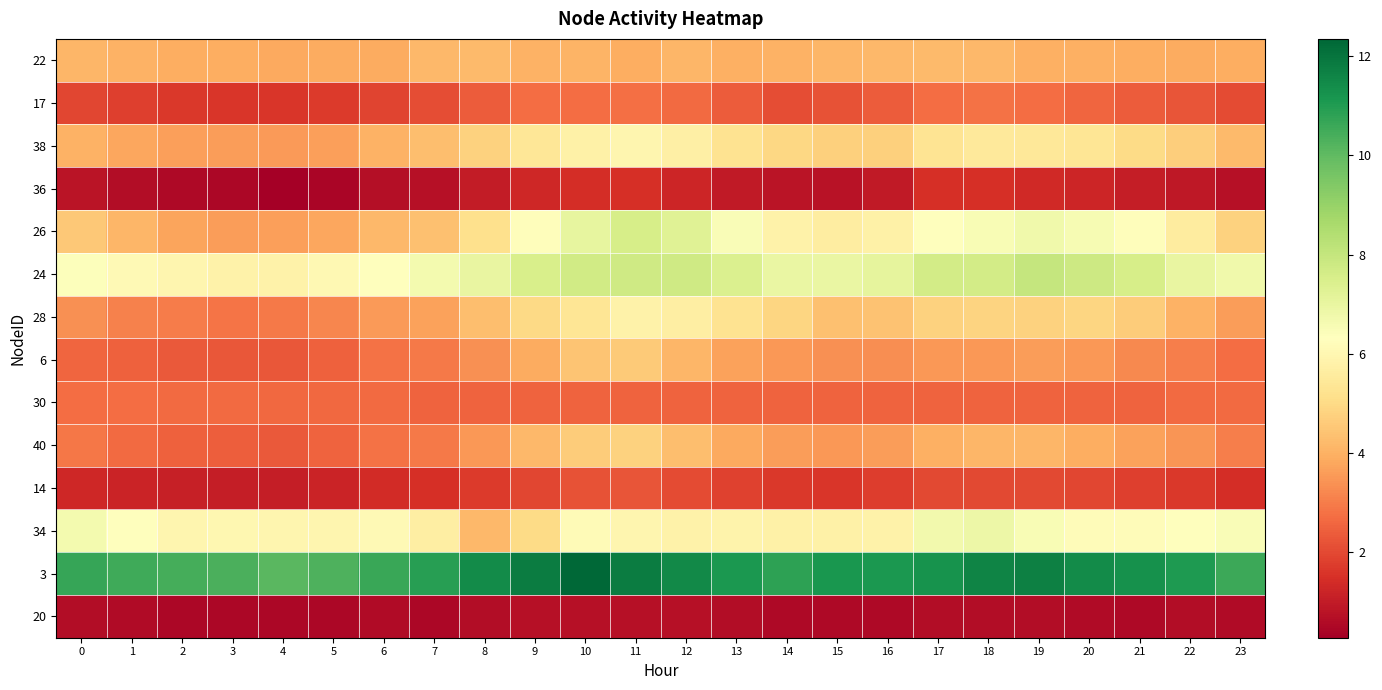

Reading left to right, transcribe all the data shown in this chart.

22: 0=4.1	1=4.0	2=3.9	3=4.0	4=3.8	5=3.9	6=3.9	7=4.2	8=4.2	9=4.0	10=4.1	11=3.9	12=4.1	13=4.0	14=4.0	15=4.1	16=4.2	17=4.2	18=4.2	19=4.0	20=4.0	21=3.9	22=3.9	23=3.9
17: 0=1.9	1=1.8	2=1.7	3=1.6	4=1.6	5=1.7	6=1.9	7=2.1	8=2.4	9=2.7	10=2.7	11=2.7	12=2.6	13=2.4	14=2.1	15=2.2	16=2.4	17=2.7	18=2.8	19=2.7	20=2.6	21=2.4	22=2.2	23=2.0
38: 0=4.0	1=3.8	2=3.6	3=3.6	4=3.5	5=3.7	6=4.0	7=4.3	8=4.8	9=5.4	10=5.8	11=5.9	12=5.7	13=5.2	14=4.9	15=4.7	16=4.7	17=5.3	18=5.5	19=5.5	20=5.4	21=5.0	22=4.7	23=4.2
36: 0=0.8	1=0.6	2=0.5	3=0.5	4=0.3	5=0.4	6=0.7	7=0.7	8=1.0	9=1.3	10=1.4	11=1.5	12=1.3	13=0.9	14=0.8	15=0.7	16=1.0	17=1.5	18=1.5	19=1.3	20=1.2	21=1.0	22=0.9	23=0.7
26: 0=4.5	1=4.1	2=3.7	3=3.6	4=3.6	5=3.8	6=4.2	7=4.3	8=5.2	9=6.2	10=7.0	11=7.6	12=7.3	13=6.5	14=5.8	15=5.6	16=5.8	17=6.3	18=6.5	19=6.7	20=6.6	21=6.2	22=5.6	23=4.8
24: 0=6.4	1=6.1	2=6.0	3=5.8	4=5.8	5=6.0	6=6.3	7=6.7	8=7.0	9=7.5	10=7.7	11=7.7	12=7.7	13=7.4	14=6.9	15=6.9	16=7.1	17=7.7	18=7.7	19=8.0	20=7.8	21=7.6	22=7.0	23=6.7
28: 0=3.4	1=3.1	2=3.0	3=2.9	4=2.9	5=3.2	6=3.5	7=3.7	8=4.3	9=5.0	10=5.3	11=5.8	12=5.7	13=5.2	14=4.9	15=4.4	16=4.4	17=4.8	18=4.8	19=4.8	20=4.9	21=4.6	22=4.0	23=3.6
6: 0=2.6	1=2.4	2=2.3	3=2.3	4=2.3	5=2.5	6=2.8	7=2.9	8=3.4	9=3.9	10=4.4	11=4.6	12=4.1	13=3.7	14=3.5	15=3.3	16=3.3	17=3.5	18=3.5	19=3.6	20=3.5	21=3.2	22=3.0	23=2.7
30: 0=2.7	1=2.7	2=2.7	3=2.6	4=2.6	5=2.6	6=2.7	7=2.5	8=2.5	9=2.5	10=2.5	11=2.5	12=2.5	13=2.5	14=2.5	15=2.5	16=2.5	17=2.5	18=2.5	19=2.5	20=2.5	21=2.5	22=2.6	23=2.7
40: 0=2.9	1=2.6	2=2.5	3=2.4	4=2.3	5=2.5	6=2.8	7=2.9	8=3.5	9=4.2	10=4.7	11=4.8	12=4.3	13=3.8	14=3.6	15=3.5	16=3.6	17=4.0	18=4.1	19=4.1	20=3.9	21=3.7	22=3.5	23=3.0
14: 0=1.3	1=1.2	2=1.1	3=1.1	4=1.0	5=1.2	6=1.4	7=1.5	8=1.7	9=1.9	10=2.2	11=2.2	12=2.1	13=1.9	14=1.7	15=1.6	16=1.8	17=2.0	18=2.0	19=2.0	20=1.9	21=1.8	22=1.6	23=1.4
34: 0=6.7	1=6.3	2=6.0	3=6.0	4=6.0	5=6.0	6=6.1	7=5.7	8=4.1	9=5.0	10=6.2	11=6.0	12=5.8	13=5.9	14=5.8	15=5.8	16=5.8	17=6.7	18=6.9	19=6.5	20=6.2	21=6.2	22=6.3	23=6.5
3: 0=10.7	1=10.5	2=10.4	3=10.4	4=10.1	5=10.3	6=10.6	7=10.9	8=11.4	9=11.8	10=12.4	11=11.8	12=11.5	13=11.1	14=10.8	15=11.1	16=11.1	17=11.3	18=11.6	19=11.7	20=11.4	21=11.3	22=11.0	23=10.6
20: 0=0.6	1=0.6	2=0.5	3=0.5	4=0.5	5=0.5	6=0.6	7=0.5	8=0.6	9=0.7	10=0.7	11=0.7	12=0.7	13=0.6	14=0.5	15=0.5	16=0.6	17=0.6	18=0.6	19=0.6	20=0.6	21=0.5	22=0.6	23=0.6